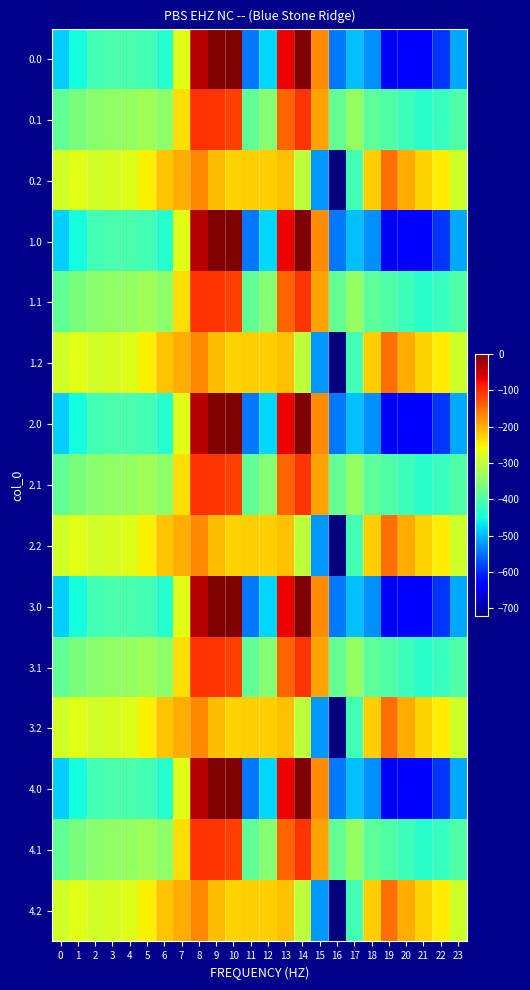

Reading right to left, what are all the values shown in this chart?

0.0: 23=-511.3	22=-592.3	21=-638.4	20=-629.9	19=-644.5	18=-529.6	17=-493.8	16=-545.4	15=-172.8	14=-0.3	13=-70.2	12=-477.2	11=-544.3	10=0.0	9=0.0	8=-35.0	7=-270.7	6=-435.0	5=-410.8	4=-404.9	3=-404.4	2=-410.3	1=-449.5	0=-482.0
0.1: 23=-399.4	22=-419.9	21=-432.4	20=-414.5	19=-399.7	18=-388.5	17=-340.1	16=-380.5	15=-190.4	14=-105.5	13=-141.2	12=-350.8	11=-384.7	10=-114.0	9=-104.8	8=-102.3	7=-234.9	6=-345.2	5=-329.5	4=-339.6	3=-342.7	2=-347.9	1=-361.1	0=-384.6
0.2: 23=-287.5	22=-247.4	21=-226.4	20=-199.2	19=-151.1	18=-223.1	17=-409.5	16=-721.2	15=-522.2	14=-301.9	13=-212.2	12=-224.3	11=-225.2	10=-228.0	9=-209.6	8=-169.5	7=-199.0	6=-216.4	5=-248.1	4=-274.4	3=-281.0	2=-285.5	1=-272.7	0=-287.1
1.0: 23=-511.3	22=-592.3	21=-638.4	20=-629.9	19=-644.5	18=-529.6	17=-493.8	16=-545.4	15=-172.8	14=-0.3	13=-70.2	12=-477.2	11=-544.3	10=0.0	9=0.0	8=-35.0	7=-270.7	6=-435.0	5=-410.8	4=-404.9	3=-404.4	2=-410.3	1=-449.5	0=-482.0
1.1: 23=-399.4	22=-419.9	21=-432.4	20=-414.5	19=-399.7	18=-388.5	17=-340.1	16=-380.5	15=-190.4	14=-105.5	13=-141.2	12=-350.8	11=-384.7	10=-114.0	9=-104.8	8=-102.3	7=-234.9	6=-345.2	5=-329.5	4=-339.6	3=-342.7	2=-347.9	1=-361.1	0=-384.6
1.2: 23=-287.5	22=-247.4	21=-226.4	20=-199.2	19=-151.1	18=-223.1	17=-409.5	16=-721.2	15=-522.2	14=-301.9	13=-212.2	12=-224.3	11=-225.2	10=-228.0	9=-209.6	8=-169.5	7=-199.0	6=-216.4	5=-248.1	4=-274.4	3=-281.0	2=-285.5	1=-272.7	0=-287.1
2.0: 23=-511.3	22=-592.3	21=-638.4	20=-629.9	19=-644.5	18=-529.6	17=-493.8	16=-545.4	15=-172.8	14=-0.3	13=-70.2	12=-477.2	11=-544.3	10=0.0	9=0.0	8=-35.0	7=-270.7	6=-435.0	5=-410.8	4=-404.9	3=-404.4	2=-410.3	1=-449.5	0=-482.0
2.1: 23=-399.4	22=-419.9	21=-432.4	20=-414.5	19=-399.7	18=-388.5	17=-340.1	16=-380.5	15=-190.4	14=-105.5	13=-141.2	12=-350.8	11=-384.7	10=-114.0	9=-104.8	8=-102.3	7=-234.9	6=-345.2	5=-329.5	4=-339.6	3=-342.7	2=-347.9	1=-361.1	0=-384.6
2.2: 23=-287.5	22=-247.4	21=-226.4	20=-199.2	19=-151.1	18=-223.1	17=-409.5	16=-721.2	15=-522.2	14=-301.9	13=-212.2	12=-224.3	11=-225.2	10=-228.0	9=-209.6	8=-169.5	7=-199.0	6=-216.4	5=-248.1	4=-274.4	3=-281.0	2=-285.5	1=-272.7	0=-287.1
3.0: 23=-511.3	22=-592.3	21=-638.4	20=-629.9	19=-644.5	18=-529.6	17=-493.8	16=-545.4	15=-172.8	14=-0.3	13=-70.2	12=-477.2	11=-544.3	10=0.0	9=0.0	8=-35.0	7=-270.7	6=-435.0	5=-410.8	4=-404.9	3=-404.4	2=-410.3	1=-449.5	0=-482.0
3.1: 23=-399.4	22=-419.9	21=-432.4	20=-414.5	19=-399.7	18=-388.5	17=-340.1	16=-380.5	15=-190.4	14=-105.5	13=-141.2	12=-350.8	11=-384.7	10=-114.0	9=-104.8	8=-102.3	7=-234.9	6=-345.2	5=-329.5	4=-339.6	3=-342.7	2=-347.9	1=-361.1	0=-384.6
3.2: 23=-287.5	22=-247.4	21=-226.4	20=-199.2	19=-151.1	18=-223.1	17=-409.5	16=-721.2	15=-522.2	14=-301.9	13=-212.2	12=-224.3	11=-225.2	10=-228.0	9=-209.6	8=-169.5	7=-199.0	6=-216.4	5=-248.1	4=-274.4	3=-281.0	2=-285.5	1=-272.7	0=-287.1
4.0: 23=-511.3	22=-592.3	21=-638.4	20=-629.9	19=-644.5	18=-529.6	17=-493.8	16=-545.4	15=-172.8	14=-0.3	13=-70.2	12=-477.2	11=-544.3	10=0.0	9=0.0	8=-35.0	7=-270.7	6=-435.0	5=-410.8	4=-404.9	3=-404.4	2=-410.3	1=-449.5	0=-482.0
4.1: 23=-399.4	22=-419.9	21=-432.4	20=-414.5	19=-399.7	18=-388.5	17=-340.1	16=-380.5	15=-190.4	14=-105.5	13=-141.2	12=-350.8	11=-384.7	10=-114.0	9=-104.8	8=-102.3	7=-234.9	6=-345.2	5=-329.5	4=-339.6	3=-342.7	2=-347.9	1=-361.1	0=-384.6
4.2: 23=-287.5	22=-247.4	21=-226.4	20=-199.2	19=-151.1	18=-223.1	17=-409.5	16=-721.2	15=-522.2	14=-301.9	13=-212.2	12=-224.3	11=-225.2	10=-228.0	9=-209.6	8=-169.5	7=-199.0	6=-216.4	5=-248.1	4=-274.4	3=-281.0	2=-285.5	1=-272.7	0=-287.1